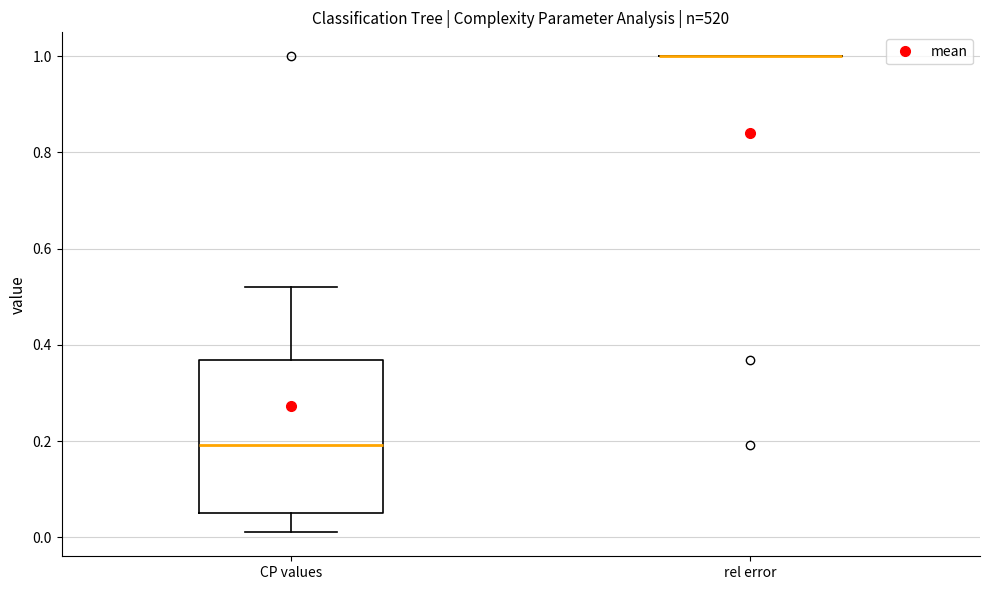

Reading left to right, read every box against the y-axis: the position of its median line, the range the box covers, and the ends of its whiskers. The values are not printed on the chart, so give them approximately, as read against the axis.

CP values: median 0.20, box 0.06 to 0.36, whiskers 0.02 to 0.52
rel error: box collapsed to a line at 1.00, whiskers 1.00 to 1.00